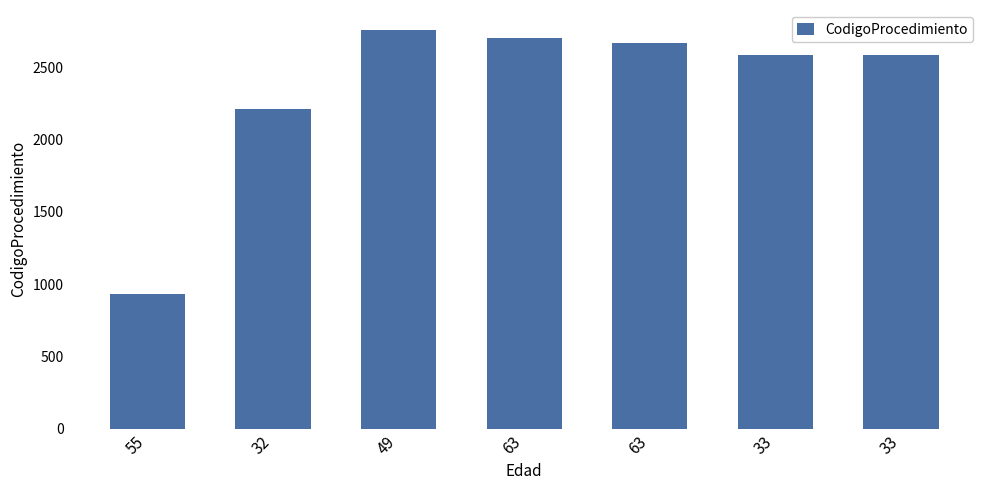

What is the greatest value displayed?

2760